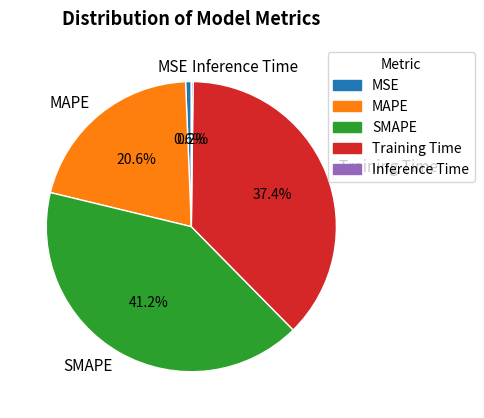

Which slice is the largest?

SMAPE